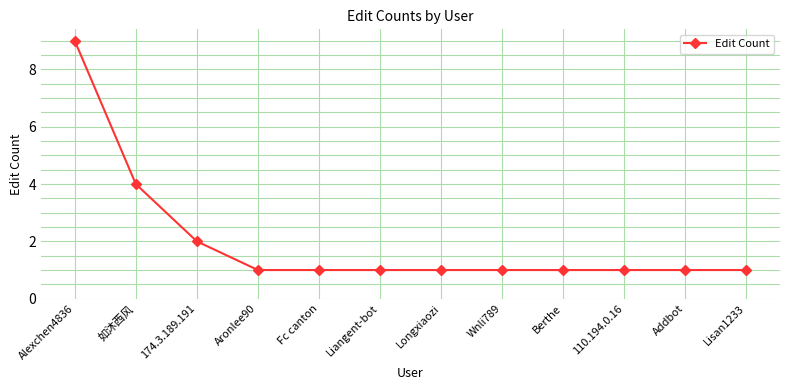

What is the ratio of the value at 如沐西风 to the value at Lisan1233?

4.0